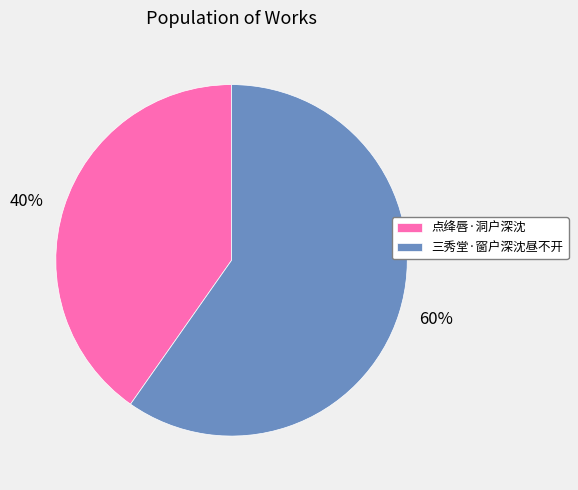

Does any single category account for the majority?

Yes